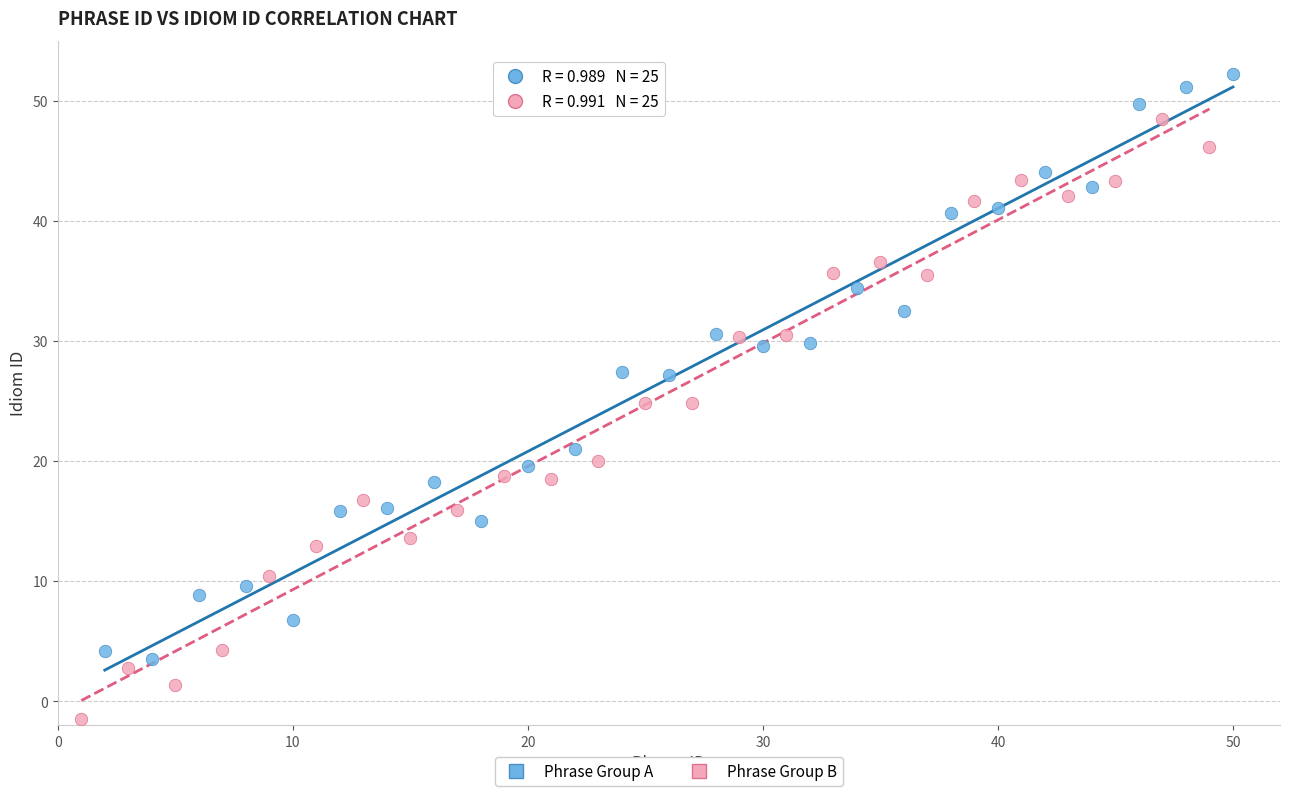

Which series contains the highest Y value?

Phrase Group A